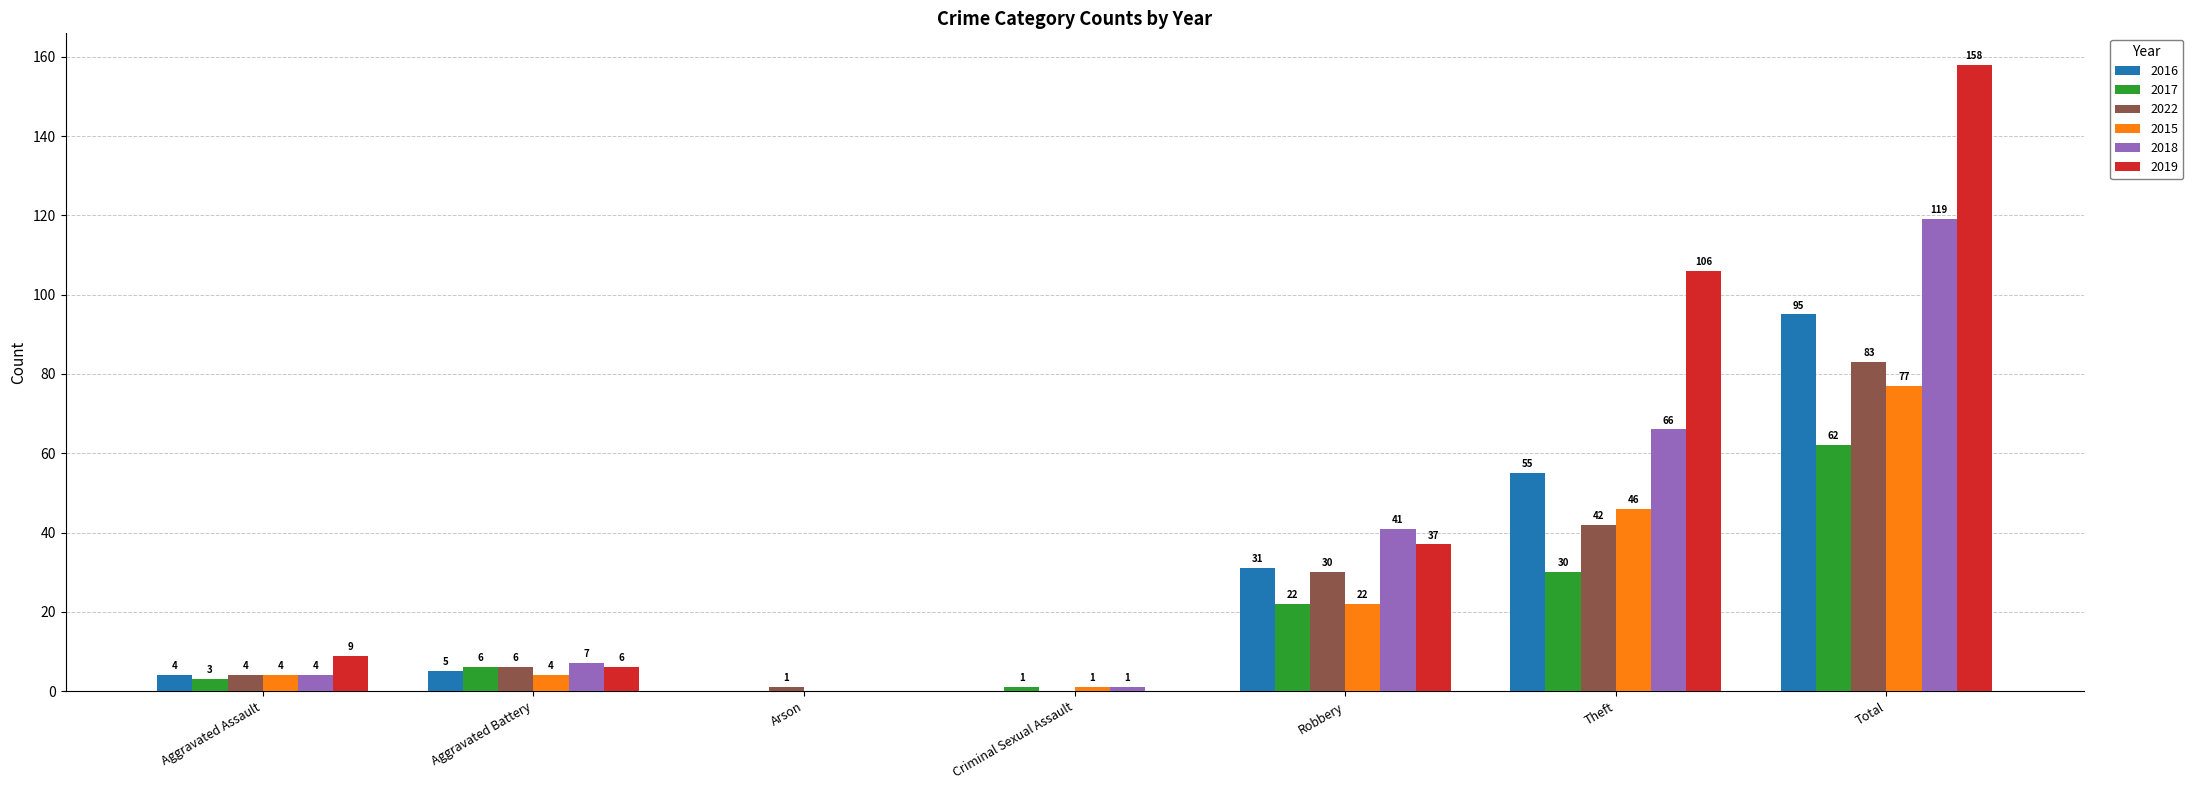

The value of 2017 at Theft is 30. True or false?

True